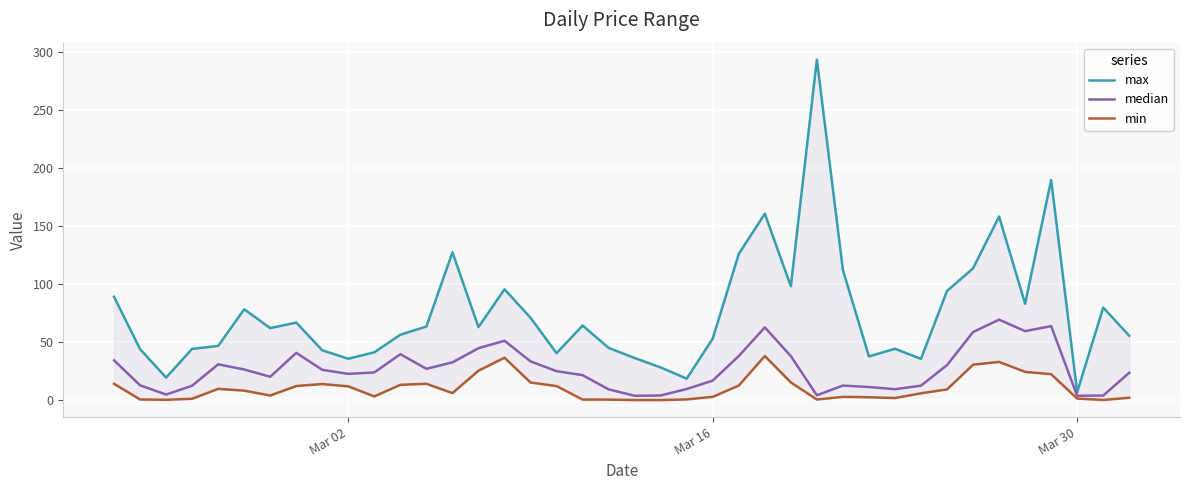

Does the chart display data point markers on the line(s)?

No